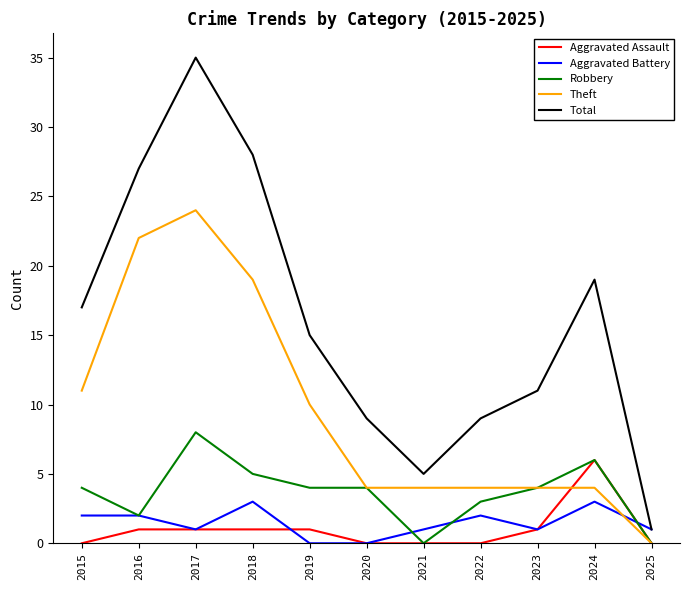

Reading left to right, list all the values displayed in this chart.

Aggravated Assault: 0	1	1	1	1	0	0	0	1	6	0
Aggravated Battery: 2	2	1	3	0	0	1	2	1	3	1
Robbery: 4	2	8	5	4	4	0	3	4	6	0
Theft: 11	22	24	19	10	4	4	4	4	4	0
Total: 17	27	35	28	15	9	5	9	11	19	1